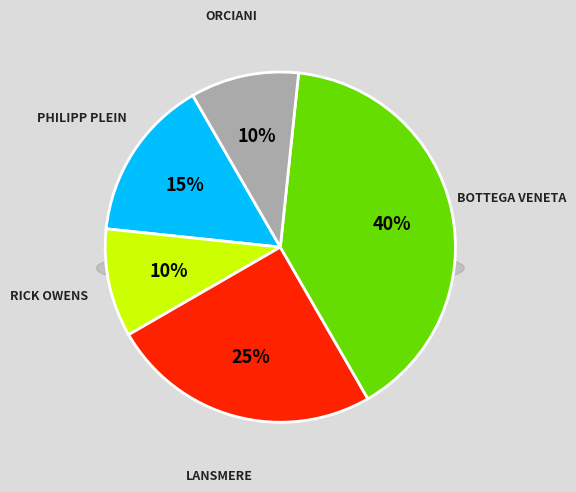

Which category has the biggest portion of the pie?

BOTTEGA VENETA